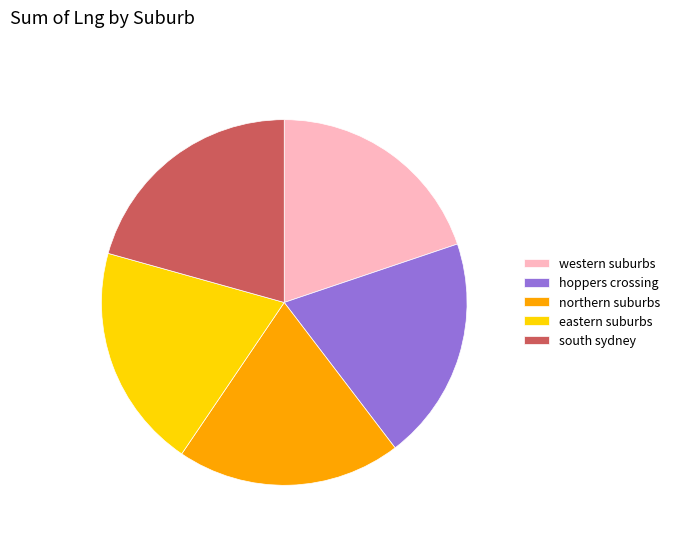

Which has a higher value, south sydney or hoppers crossing?

south sydney